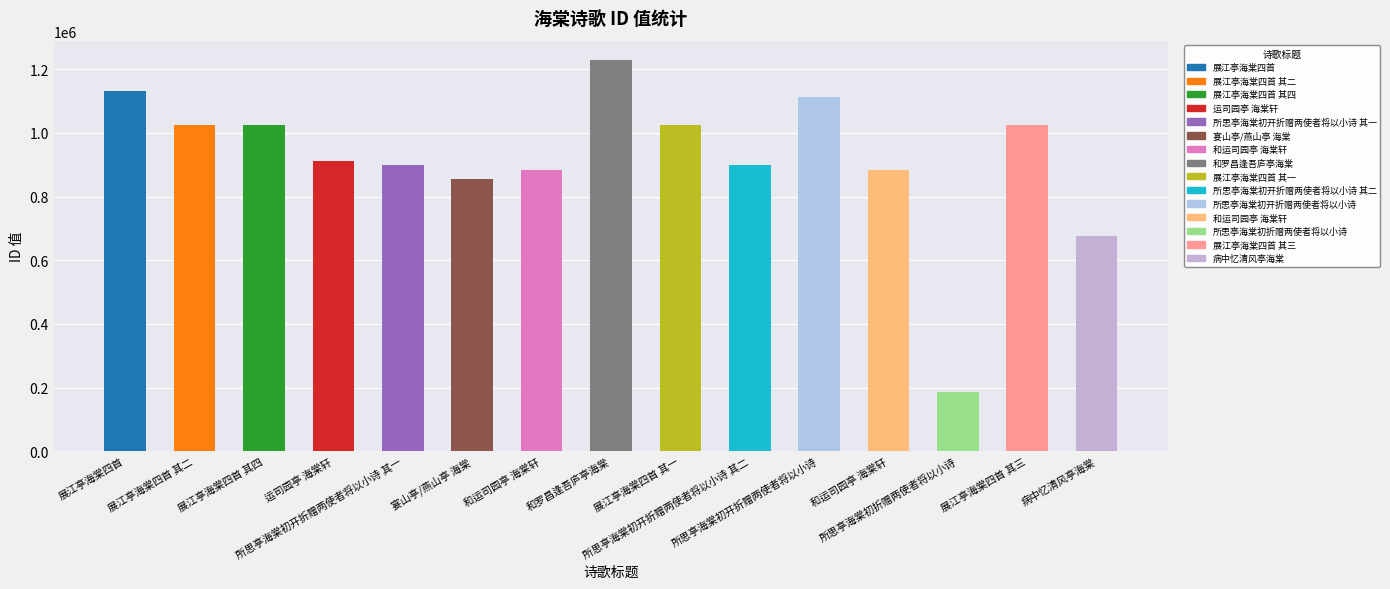

Reading left to right, extract all data points from this chart.

展江亭海棠四首=1131061	展江亭海棠四首 其二=1026198	展江亭海棠四首 其四=1026196	运司园亭 海棠轩=911761	所思亭海棠初开折赠两使者将以小诗 其一=900237	宴山亭/燕山亭 海棠=856559	和运司园亭 海棠轩=883243	和罗昌逢吾庐亭海棠=1228670	展江亭海棠四首 其一=1026199	所思亭海棠初开折赠两使者将以小诗 其二=900236	所思亭海棠初开折赠两使者将以小诗=1113185	和运司园亭 海棠轩=883243	所思亭海棠初折赠两使者将以小诗=186832	展江亭海棠四首 其三=1026197	病中忆清风亭海棠=676156